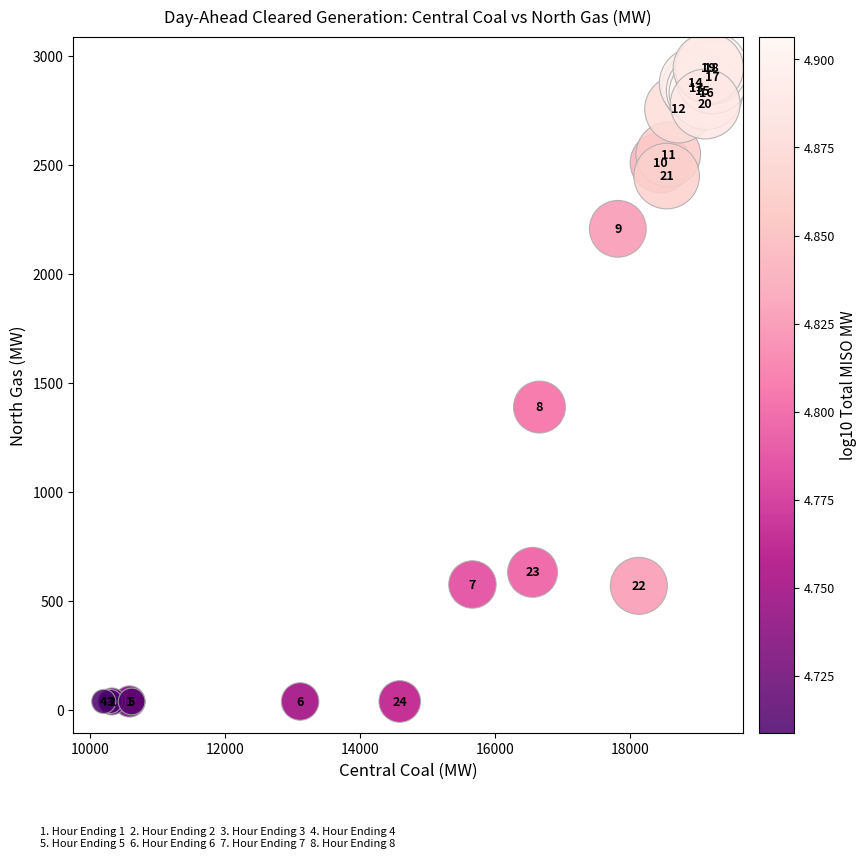

What Y value in the scatter plot is closest to 1491?

1389.2